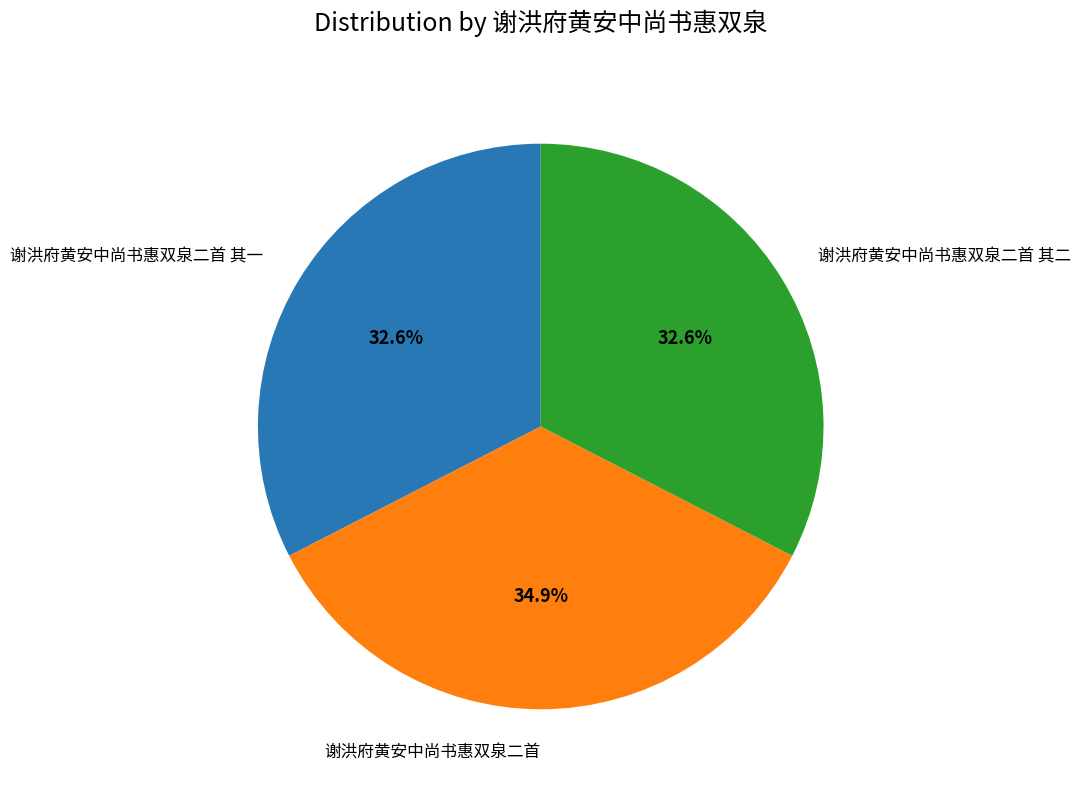

What is the largest slice in the pie chart?

谢洪府黄安中尚书惠双泉二首